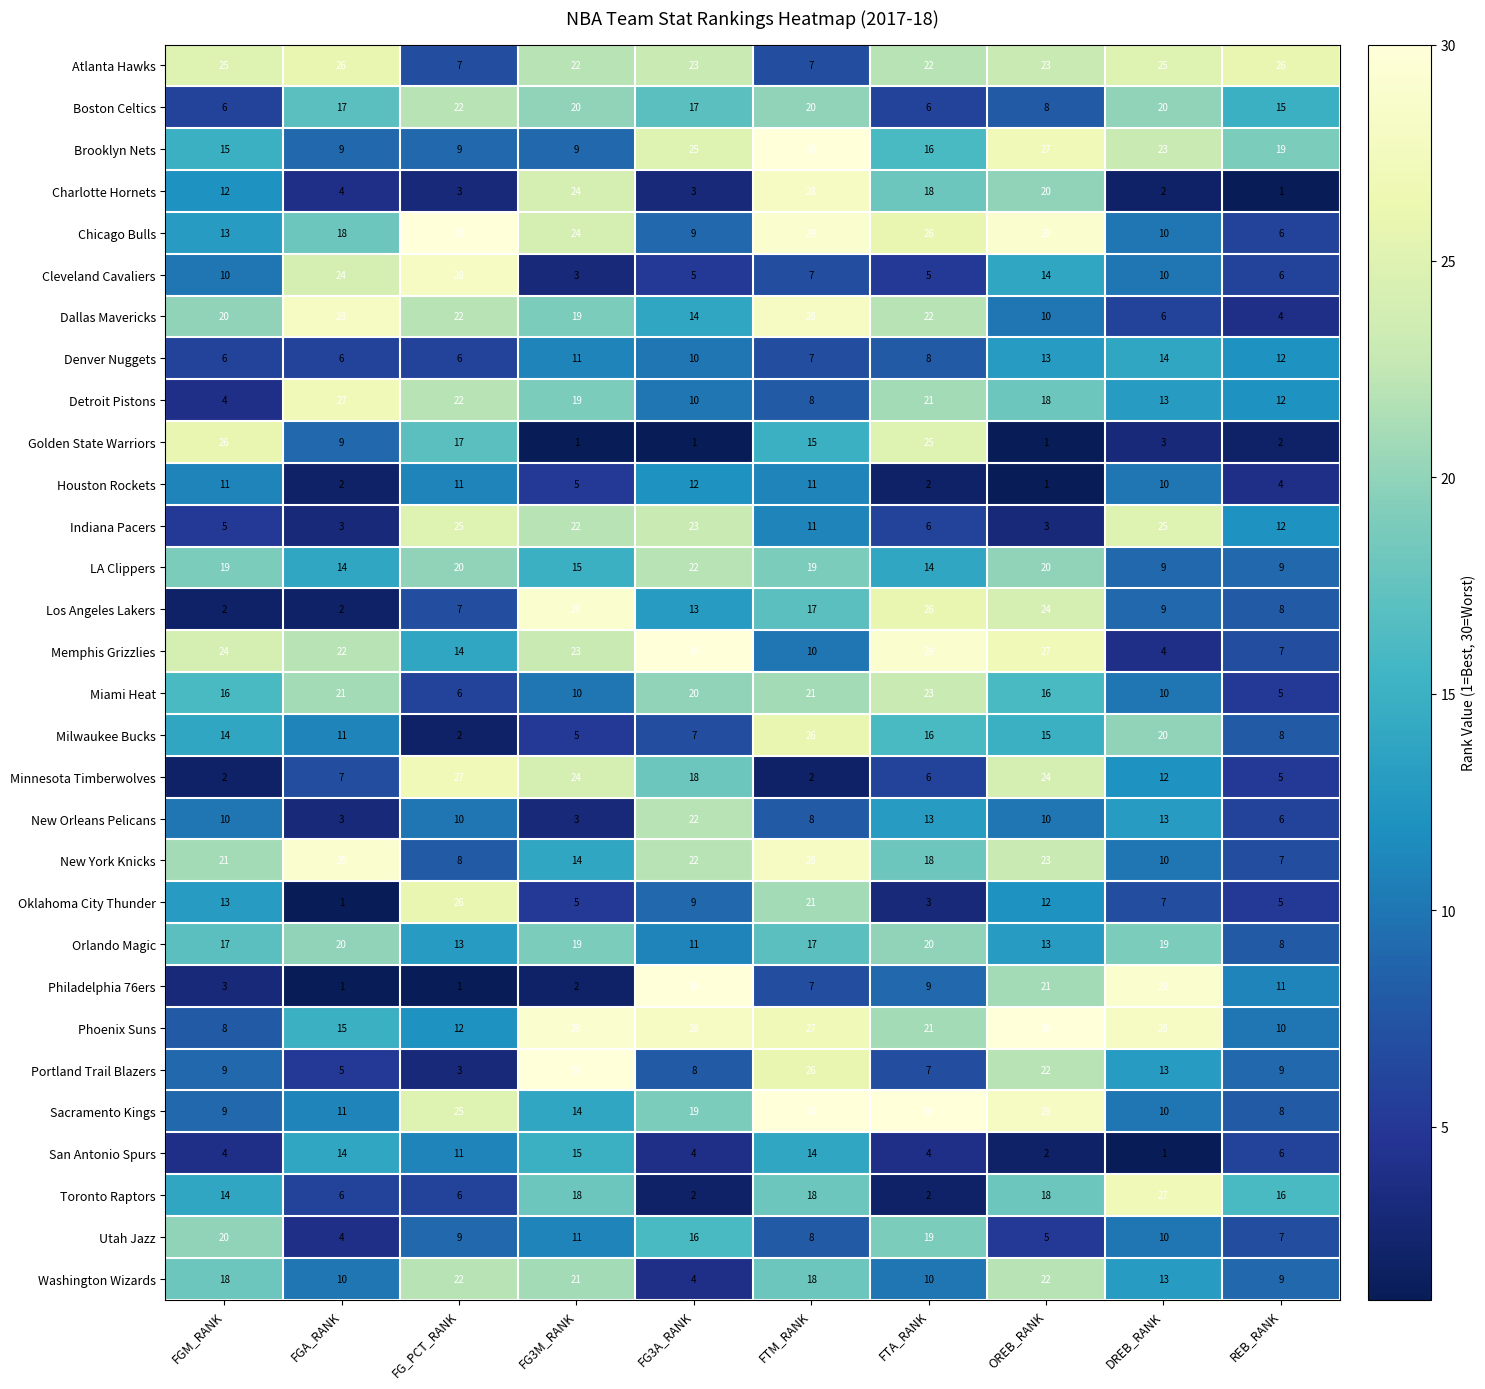

What is the difference between the maximum and second lowest values in the Brooklyn Nets series?

21